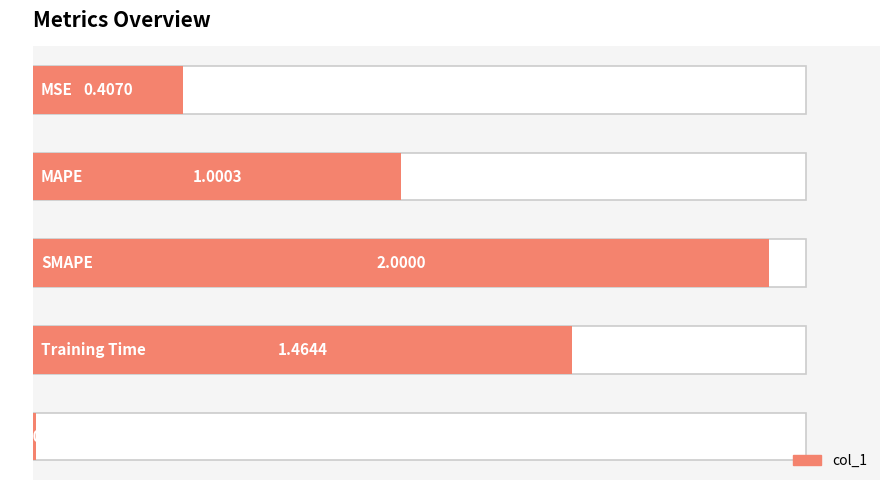

How many data points does each series have?

5